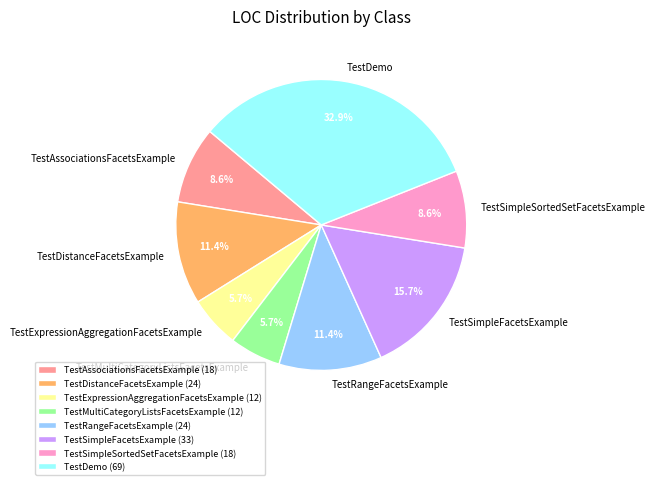

To the nearest percent, what is the difference between the largest and smallest slice percentages?

27%